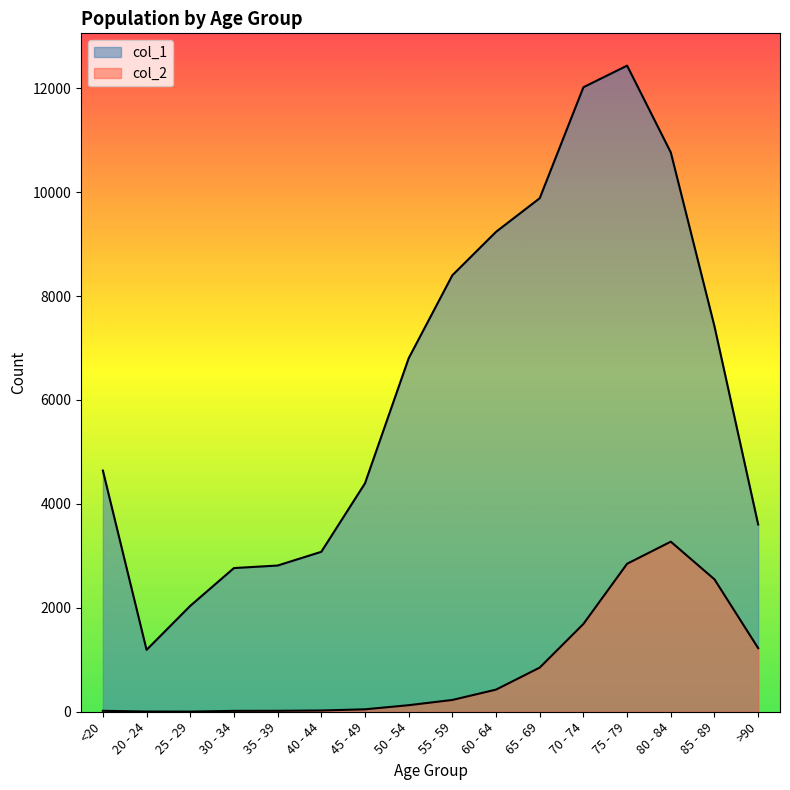

At which category is the sum across all series the highest?

75 - 79